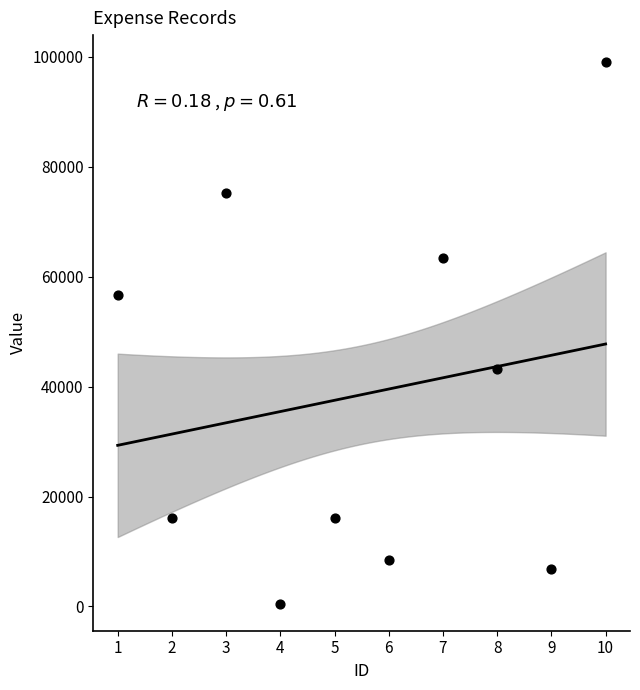

What is the average X value?

6